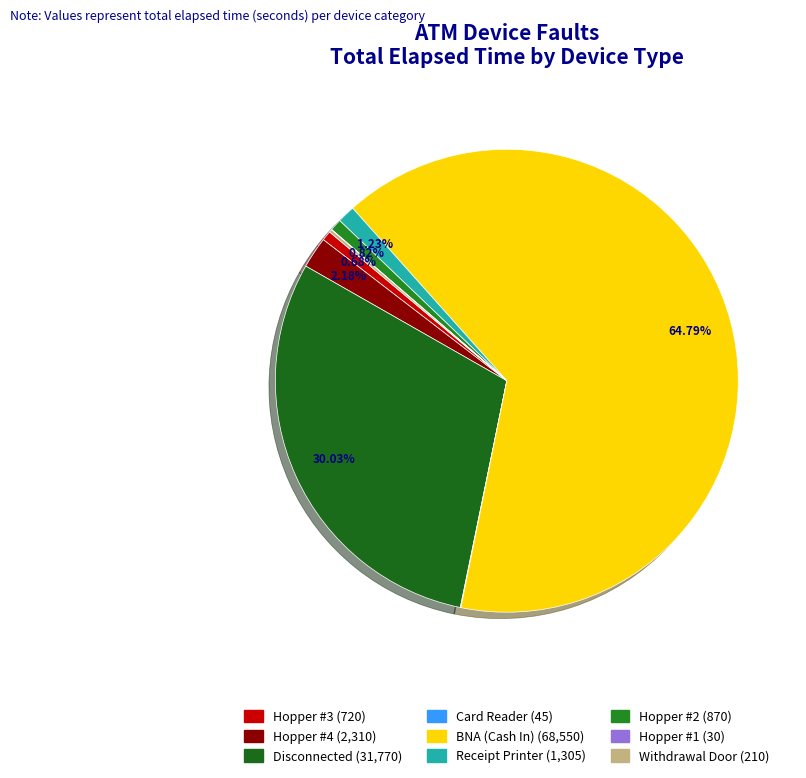

To the nearest percent, what is the average slice percentage?

11%